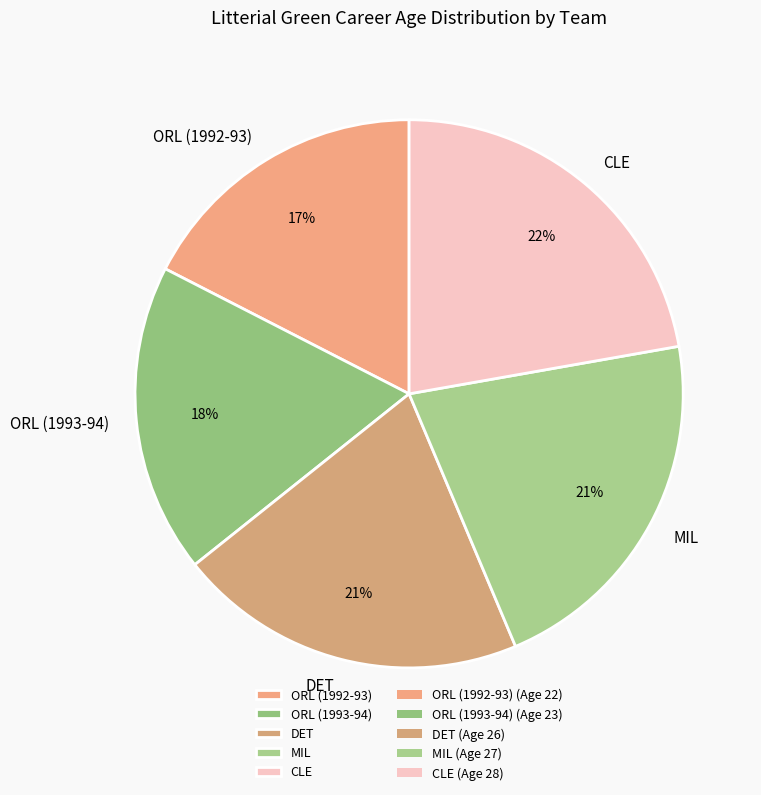

Which slice is the smallest?

ORL (1992-93)